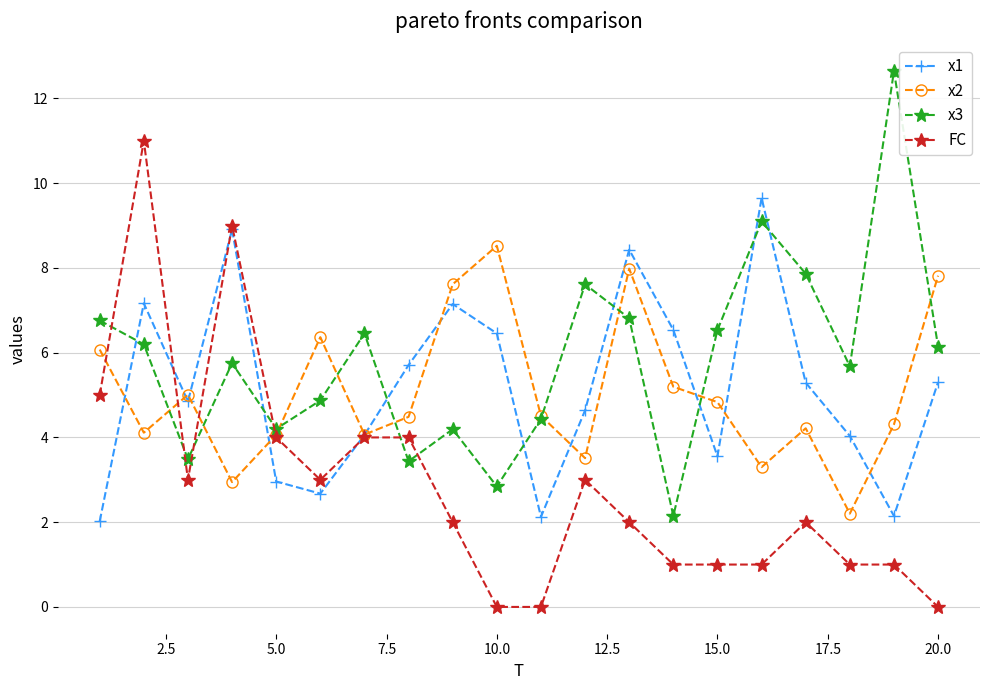

Rank the series by their maximum value, from lowest to highest.

x2, x1, FC, x3